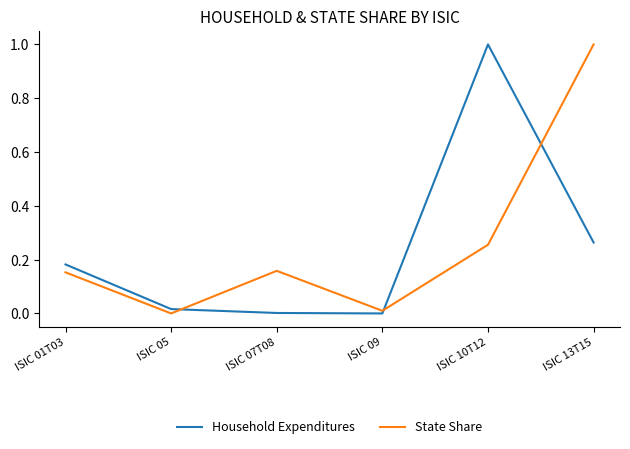

At ISIC 10T12, list the series in order from largest to smallest.

Household Expenditures, State Share